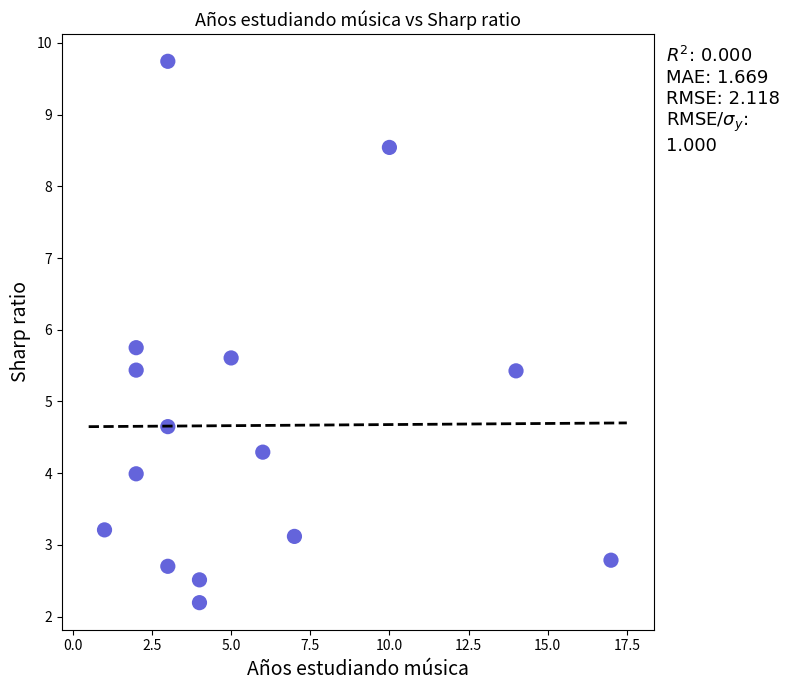

What is the range of X values (max minus min)?

16.0